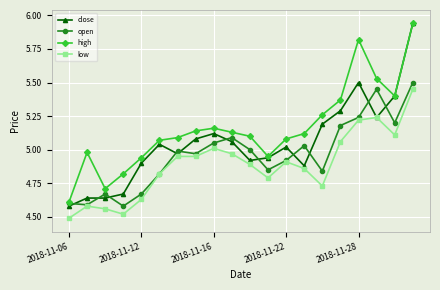

Which series has the widest spread of values?

close